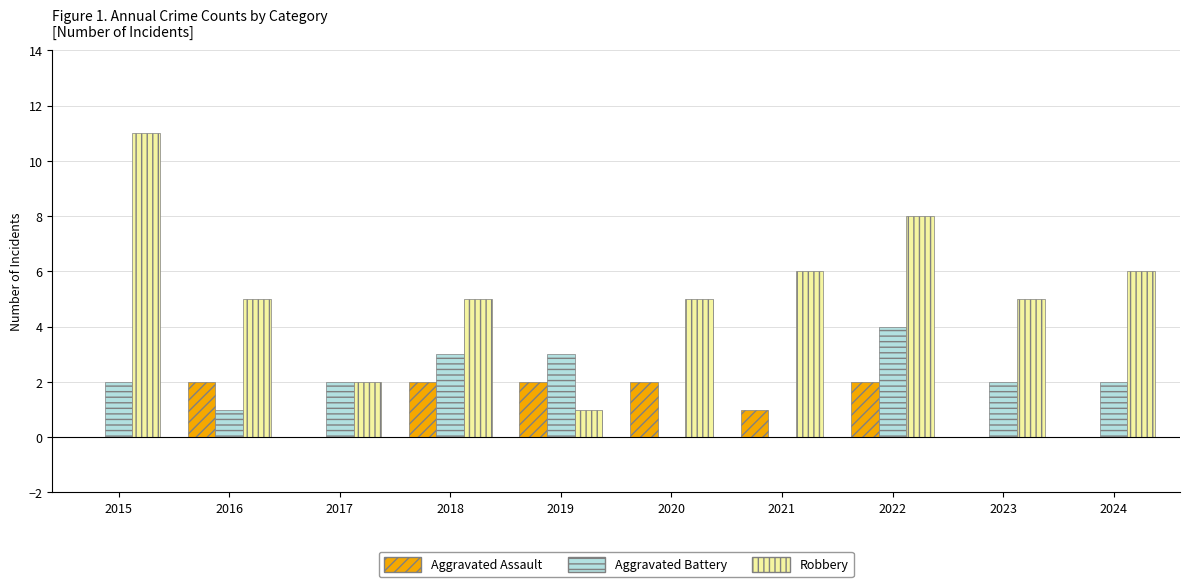

Does the chart contain stacked bars?

No